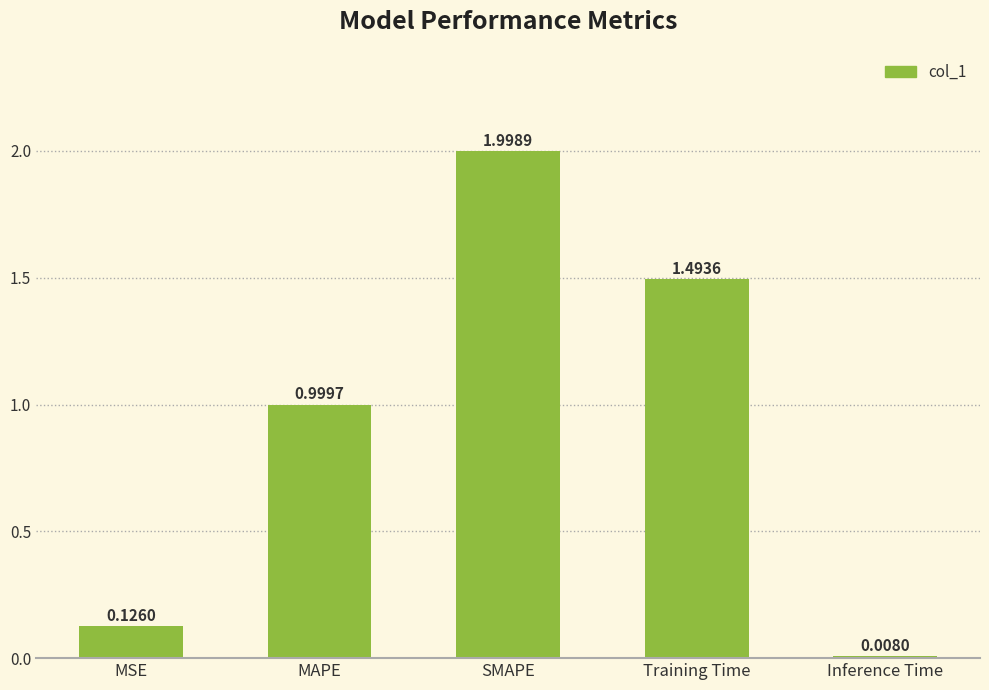

Which has a higher value, Inference Time or Training Time?

Training Time